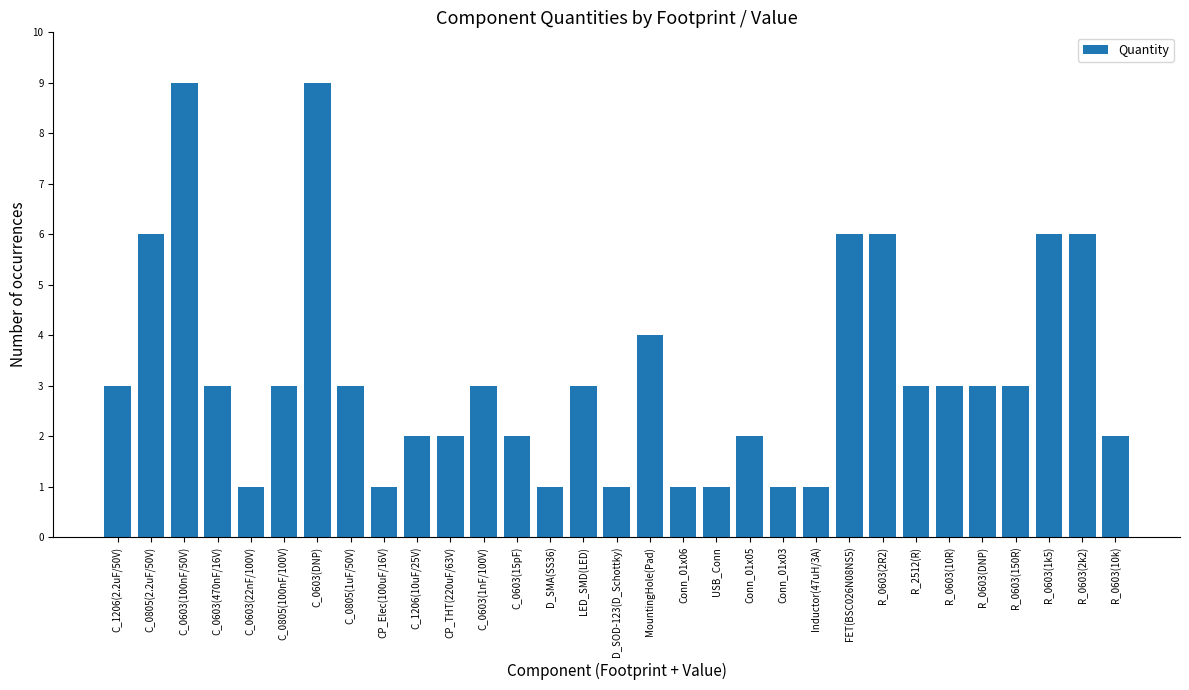

The value at Conn_01x05 is 3. True or false?

False